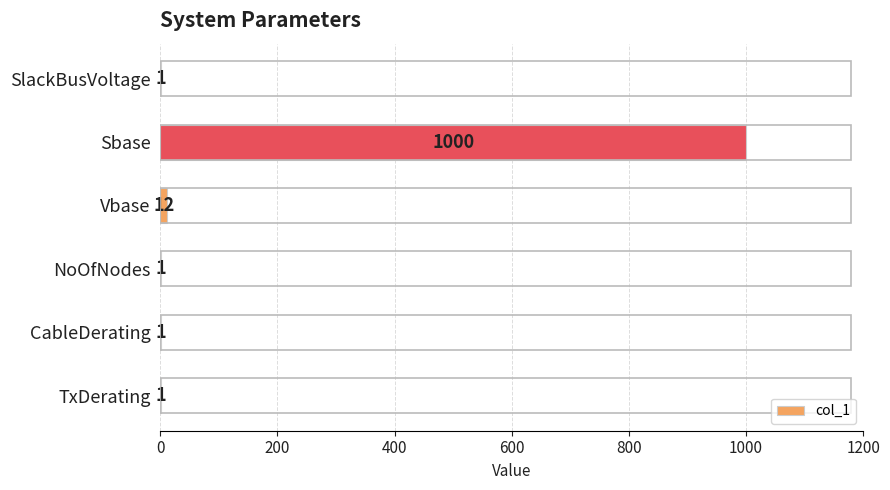

Which has a higher value, Vbase or NoOfNodes?

Vbase